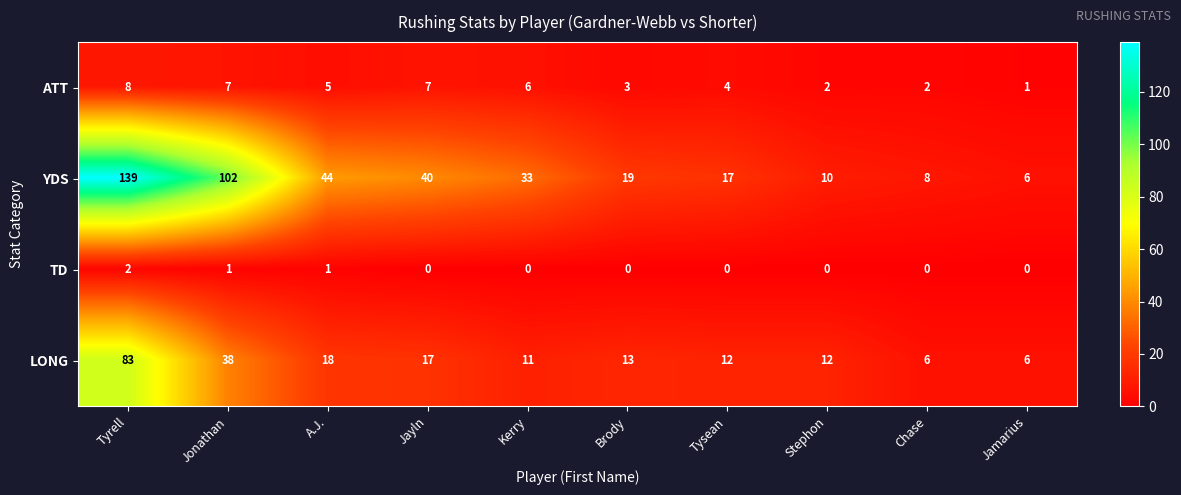

Rank the series at Stephon from lowest to highest value.

TD, ATT, YDS, LONG